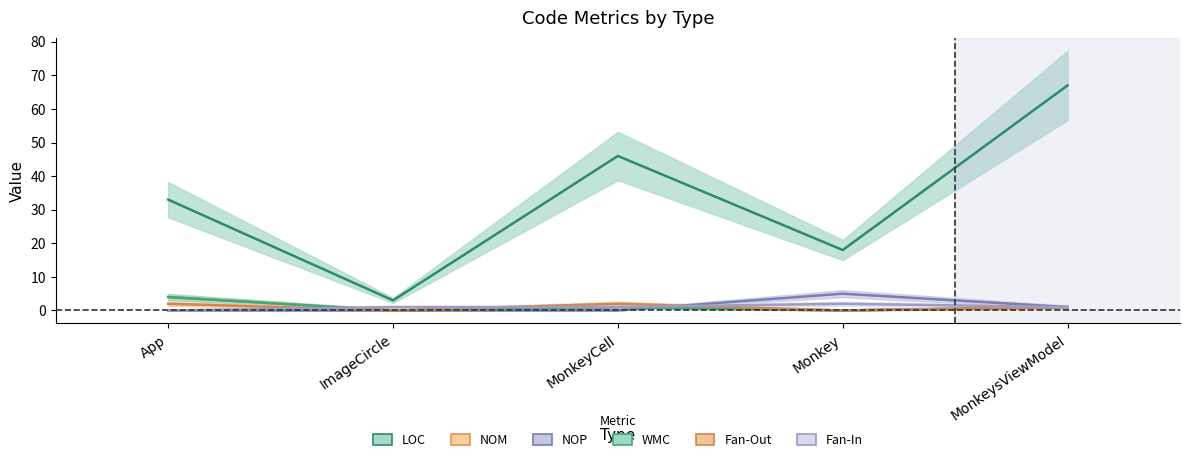

What is the maximum value for LOC?

67